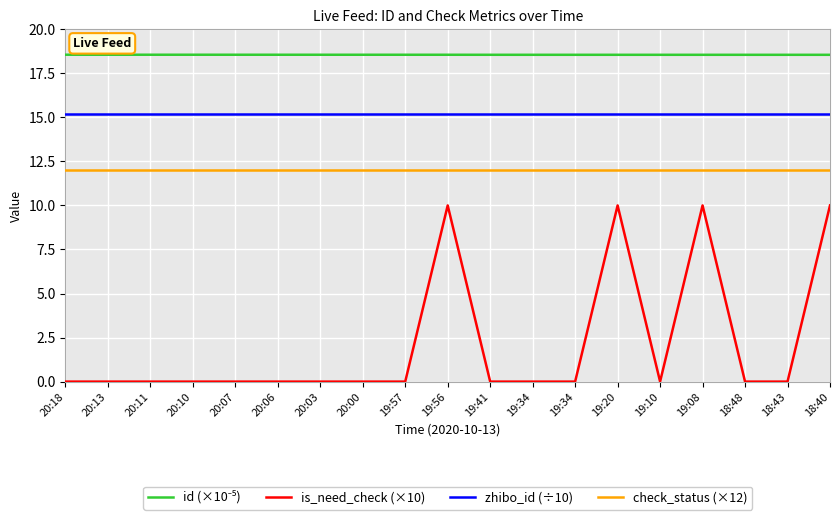

Where is the first local minimum for is_need_check (×10)?

19:10